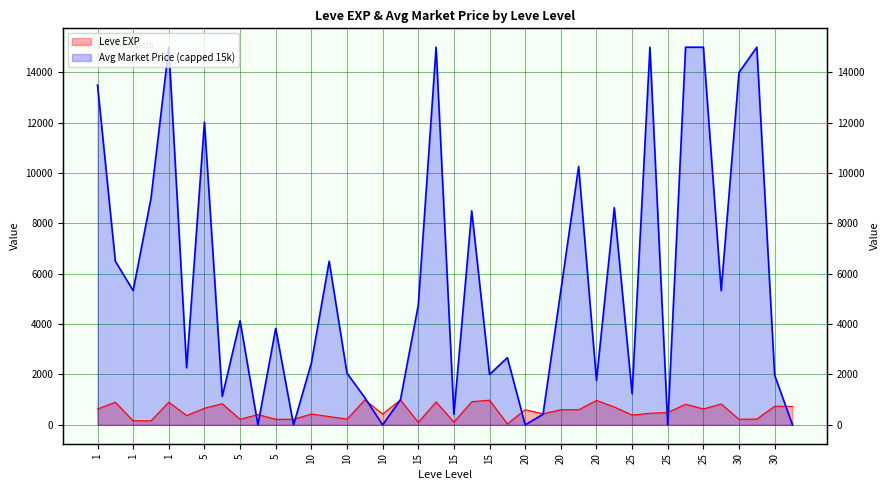

Reading left to right, list all the values displayed in this chart.

630	900	160	160	900	370	660	840	220	410	220	220	430	330	230	990	430	990	100	910	110	920	980	40	600	440	600	600	970	710	390	460	490	820	630	830	220	230	740	730